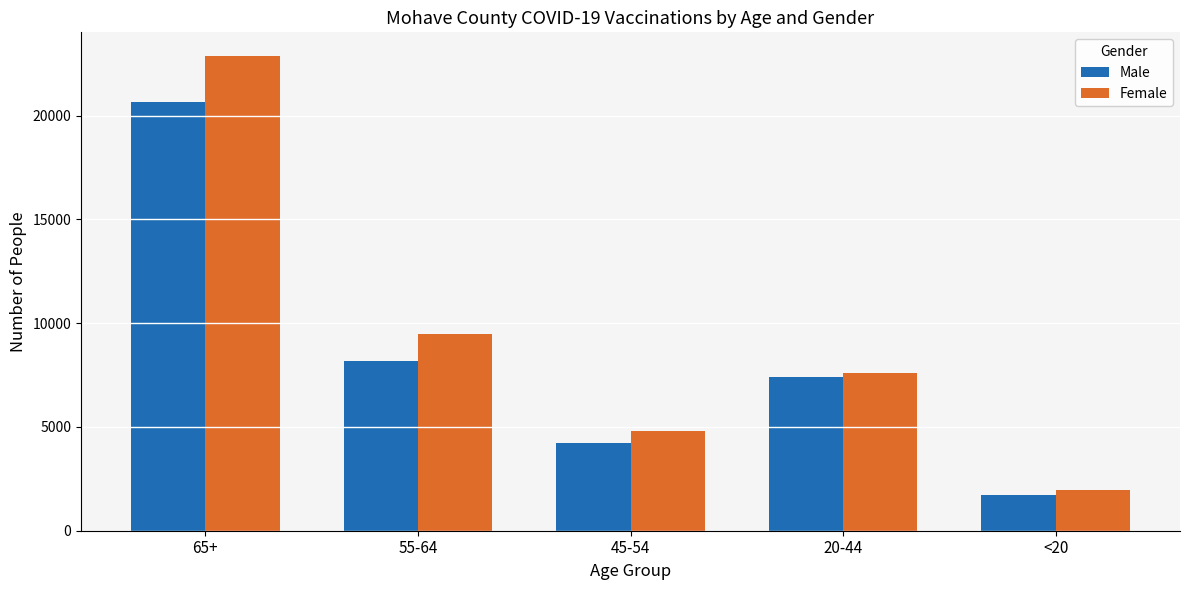

At which category is the sum across all series the highest?

65+